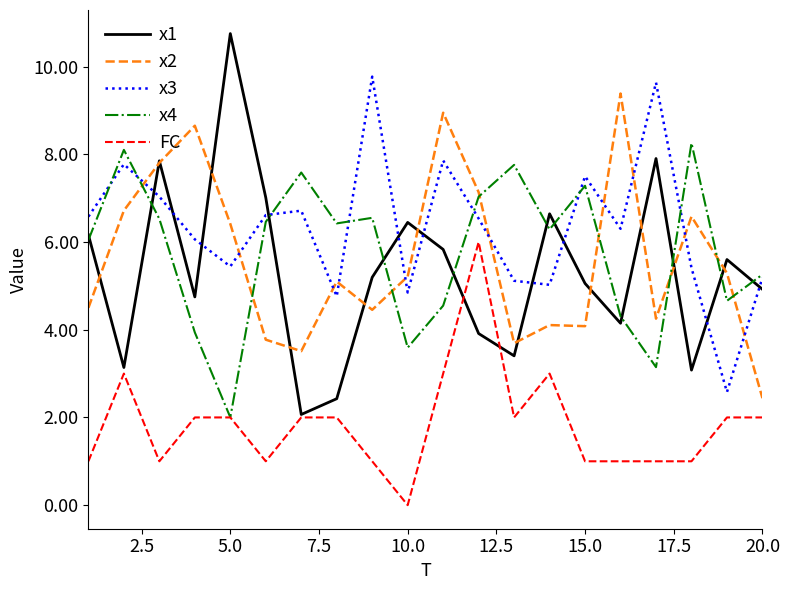

Which series ends up on top after the final intersection of x3 and x1?

x3